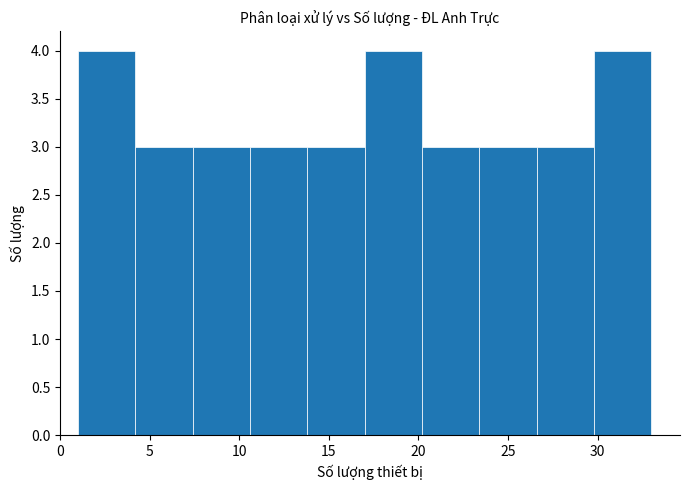

Reading left to right, list every bar in this chart as the range it spans on the x-axis followed by its height. Neither the bar edges nor the heights are printed on the chart, so give them approximately, as read against the axes.

1.0 to 4.2: 4
4.2 to 7.4: 3
7.4 to 10.6: 3
10.6 to 13.8: 3
13.8 to 17.0: 3
17.0 to 20.2: 4
20.2 to 23.4: 3
23.4 to 26.6: 3
26.6 to 29.8: 3
29.8 to 33.0: 4